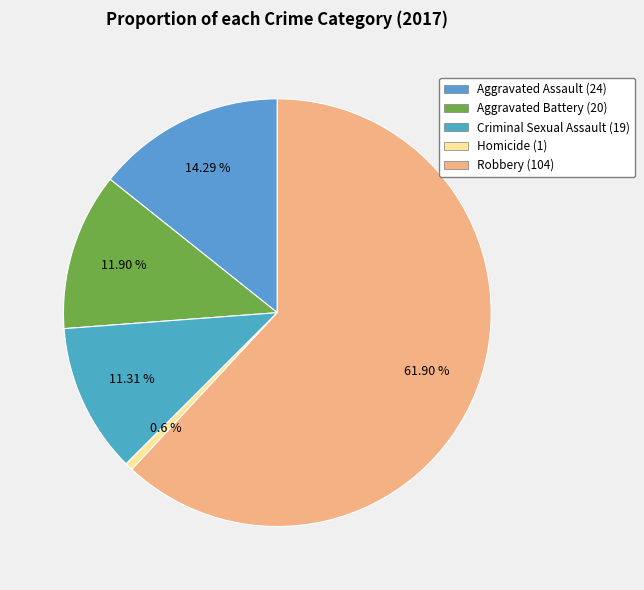

What is the ratio of the value at Aggravated Battery to the value at Criminal Sexual Assault?

1.1